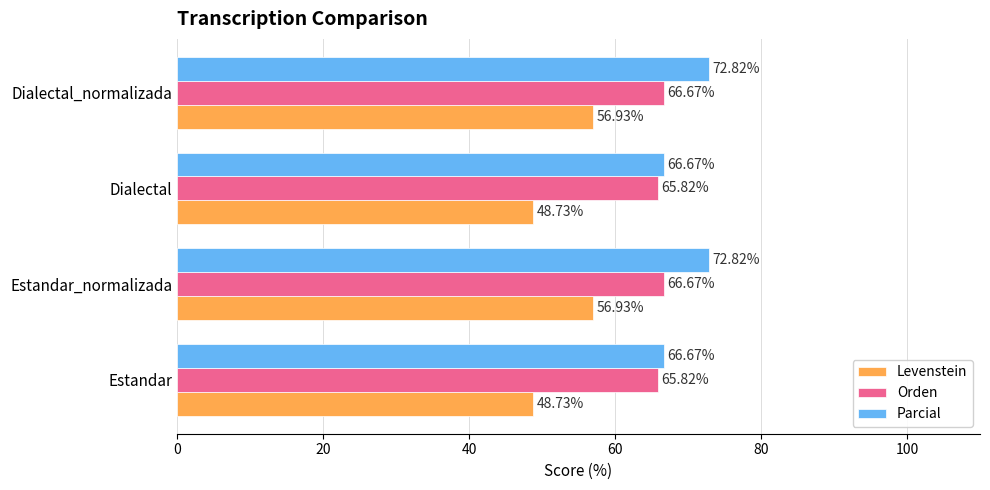

What is the difference between the maximum and second lowest values in the Parcial series?

6.1